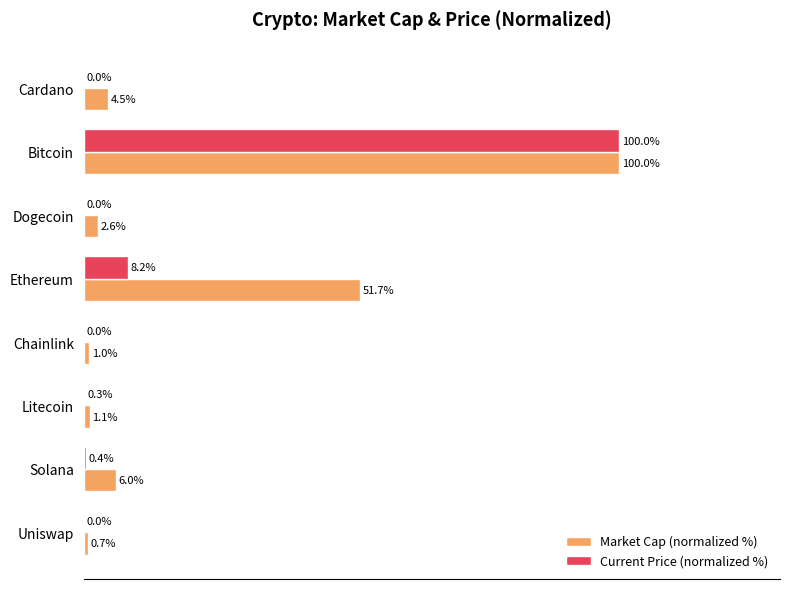

Which series changed the most between Cardano and Solana?

Market Cap (normalized %)